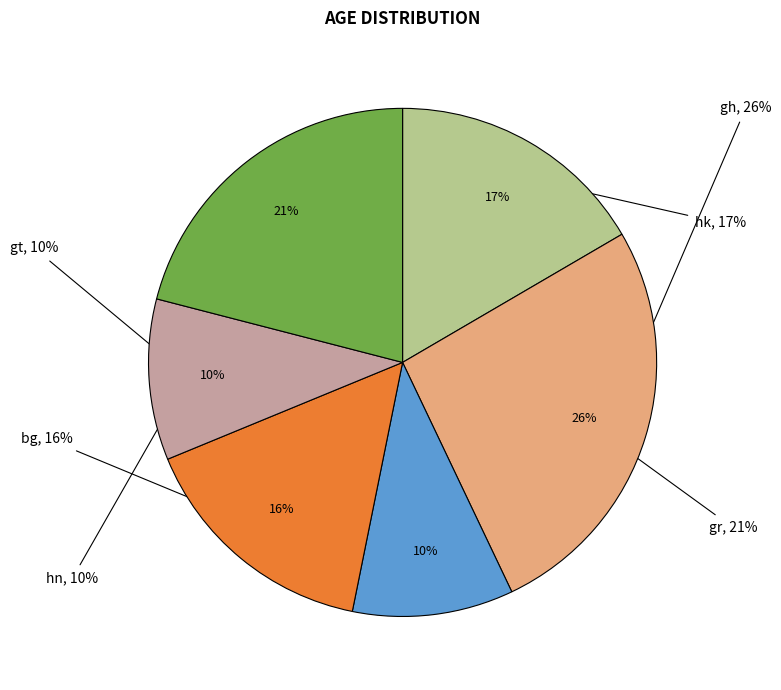

What is the ratio of the value at hk to the value at bg?

1.1